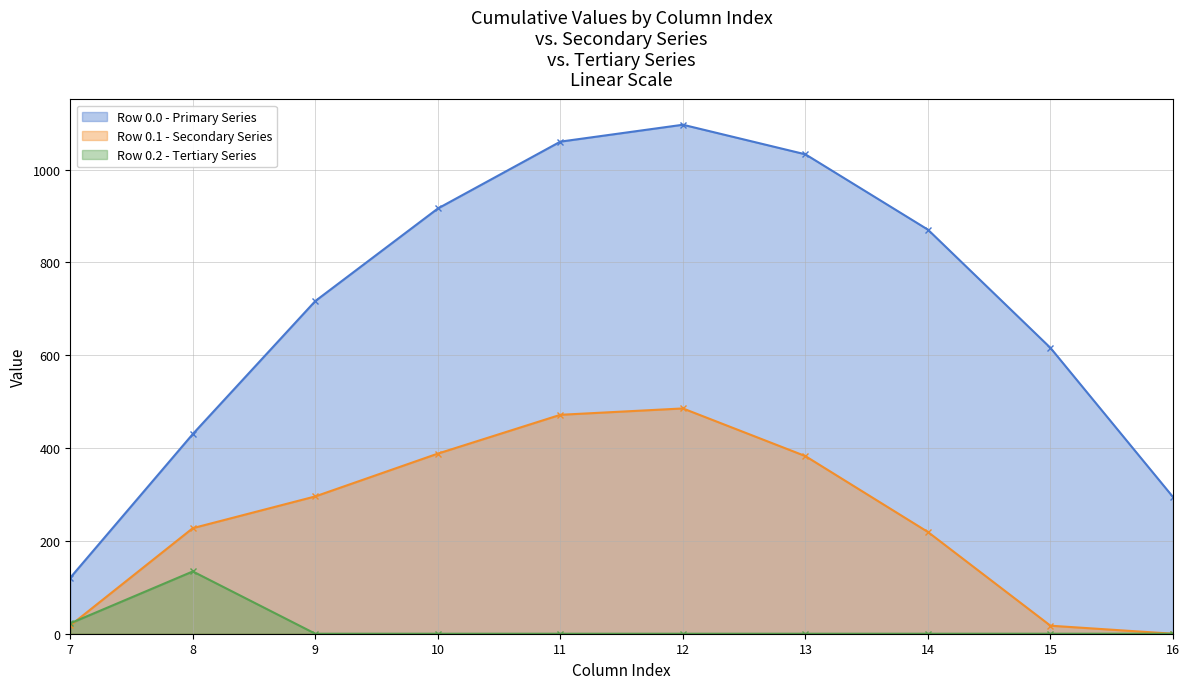

Where does the Series 0.0 (col 7-16) series first go above 870?

10